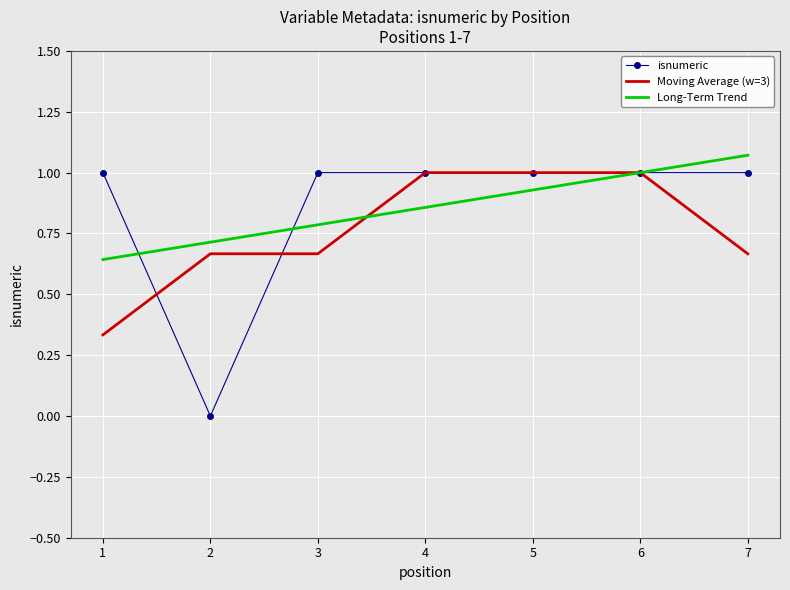

Is it true that Long-Term Trend equals 0.8 at 3?

True